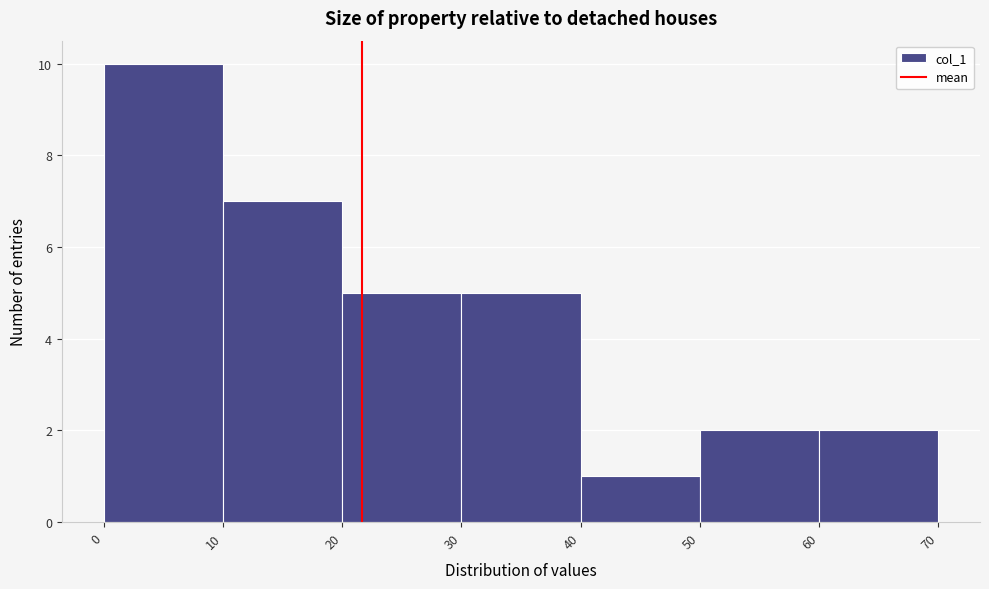

Reading left to right, list every bar in this chart as the range it spans on the x-axis followed by its height. The values are not printed on the chart, so give them approximately, as read against the axis.

0 to 10: 10
10 to 20: 7
20 to 30: 5
30 to 40: 5
40 to 50: 1
50 to 60: 2
60 to 70: 2